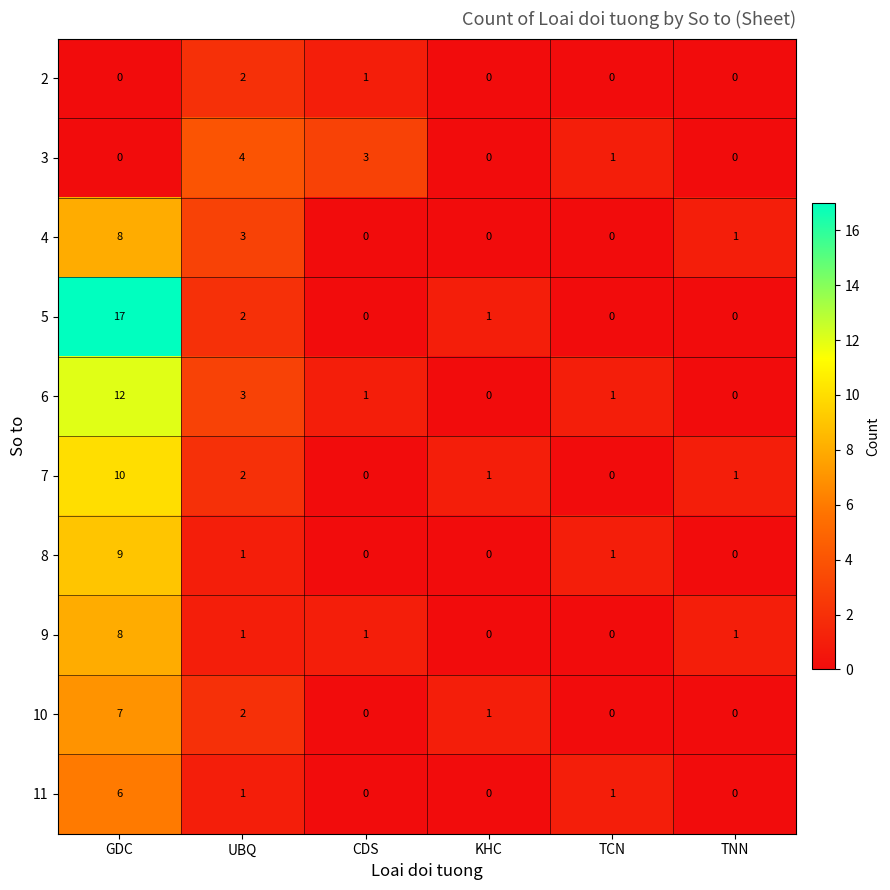

At how many categories does at least one series exceed 7?

1